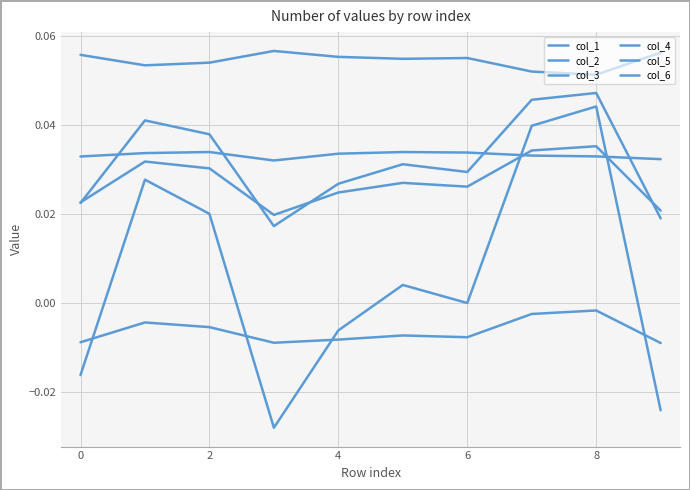

True or false: col_5 and col_4 cross at least once.

False